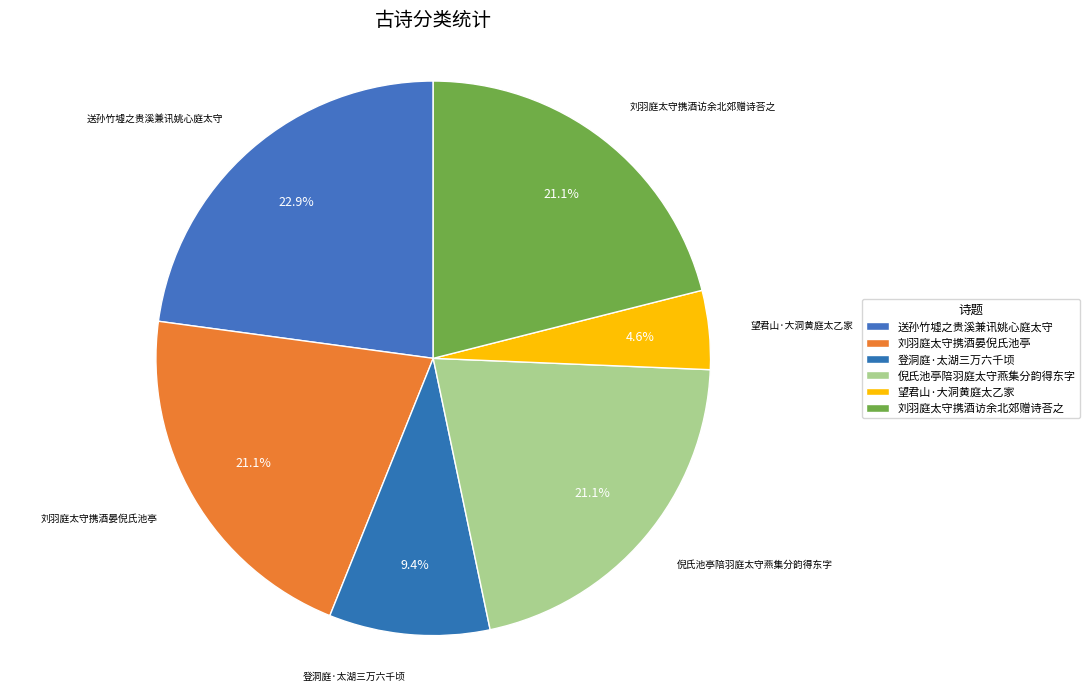

How many slices are in this pie chart?

6